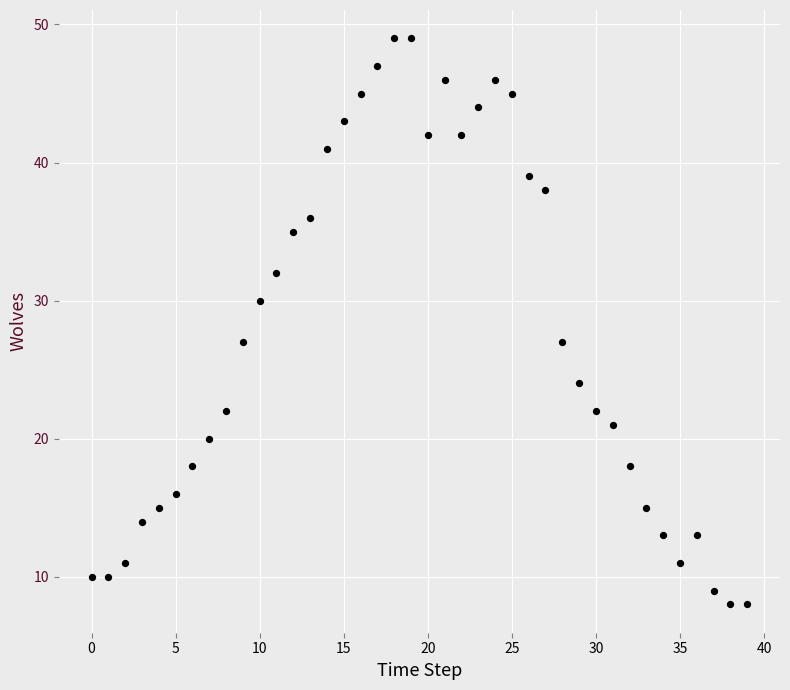

What is the range of Y values (max minus min)?

41